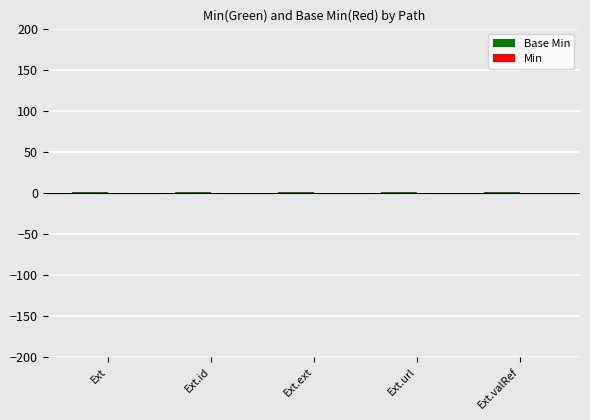

Are the bars horizontal?

No